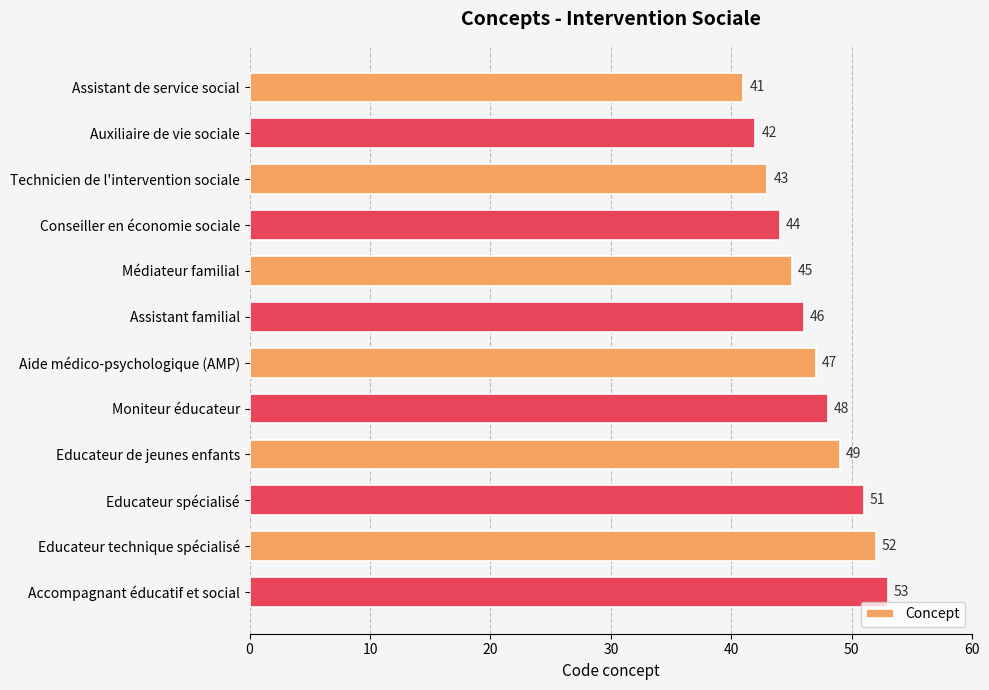

What is the difference between the maximum and minimum values?

12